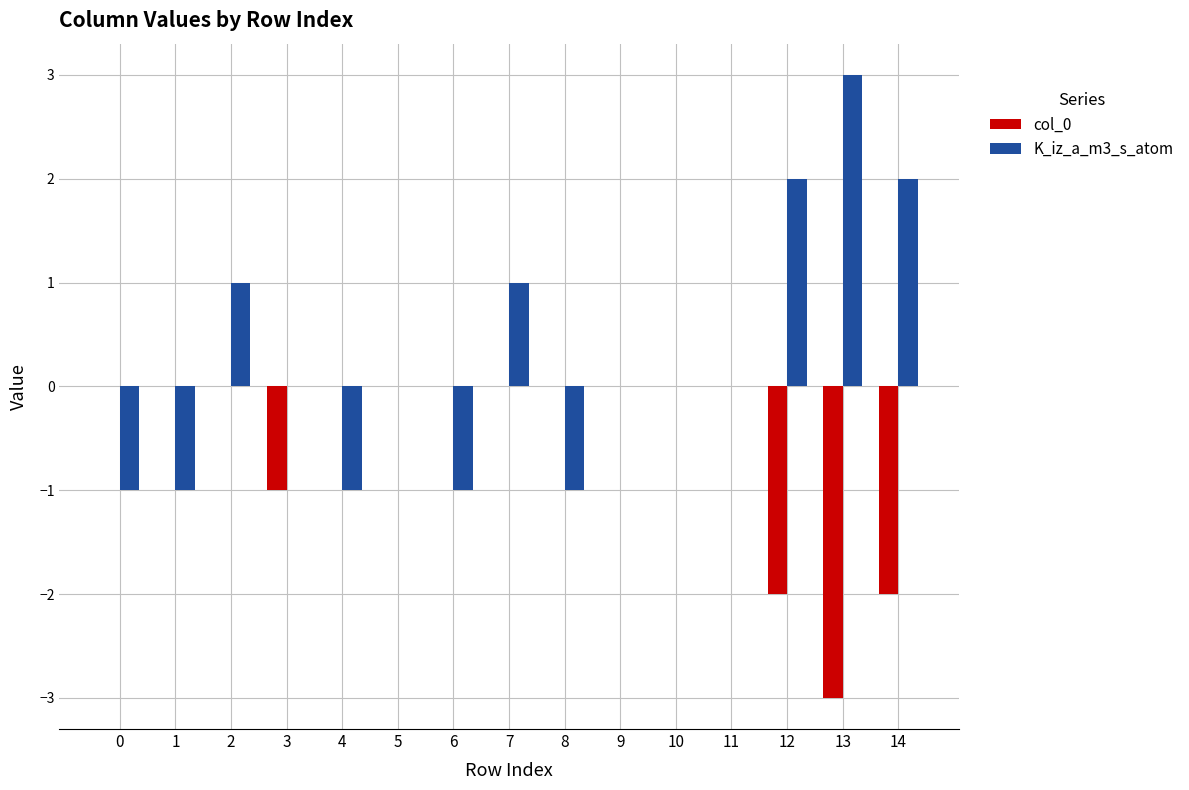

Which series has the widest spread of values?

K_iz_a_m3_s_atom